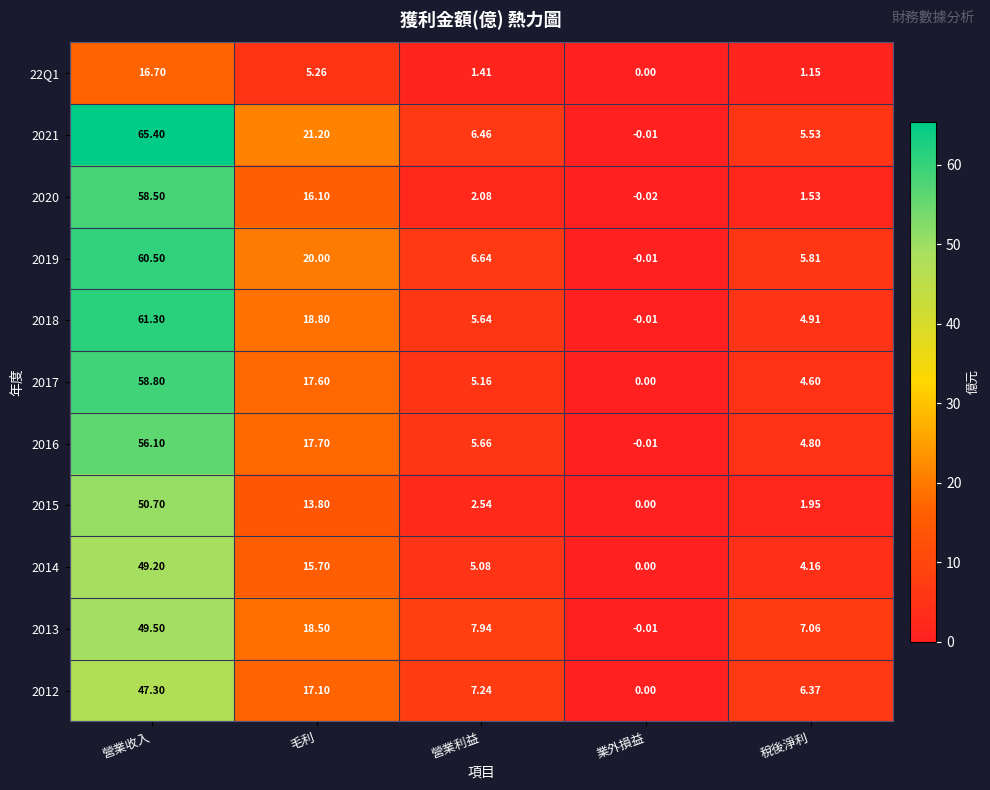

Where does the 2021 series first go above 6?

營業收入